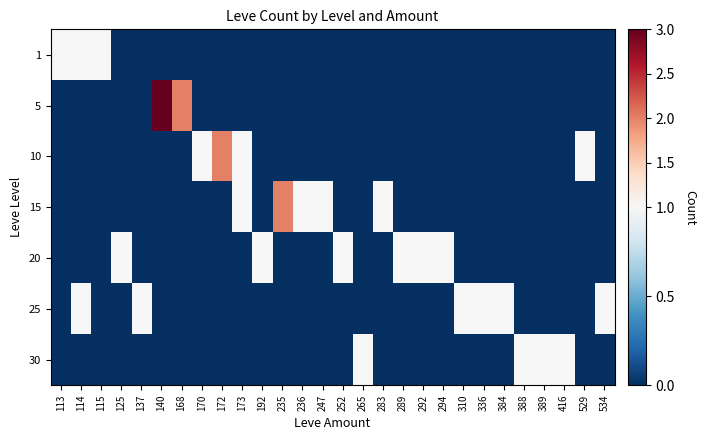

Rank the series by their maximum value, from lowest to highest.

1, 20, 25, 30, 10, 15, 5